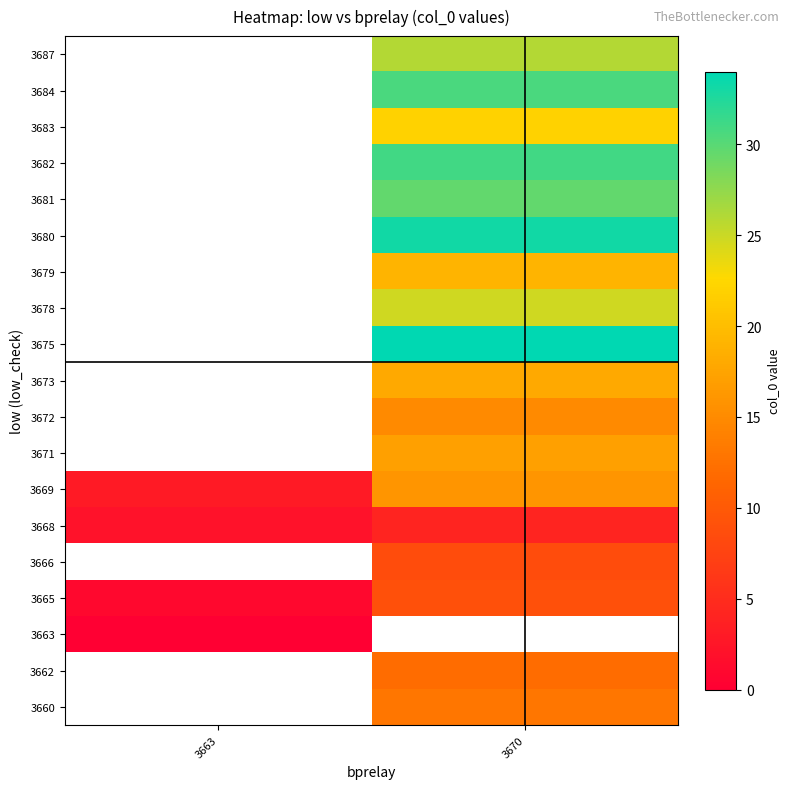

At 3663, list the series in order from smallest to largest.

3660, 3662, 3663, 3665, 3666, 3668, 3669, 3671, 3672, 3673, 3675, 3678, 3679, 3680, 3681, 3682, 3683, 3684, 3687